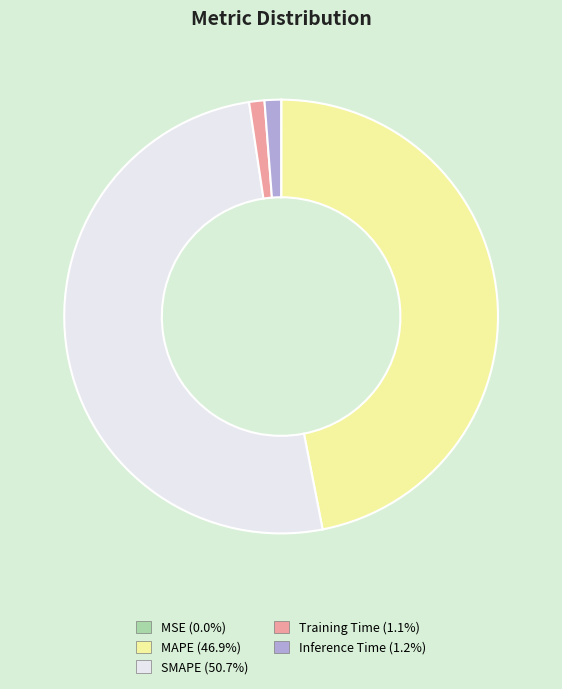

Which category has the biggest portion of the pie?

SMAPE